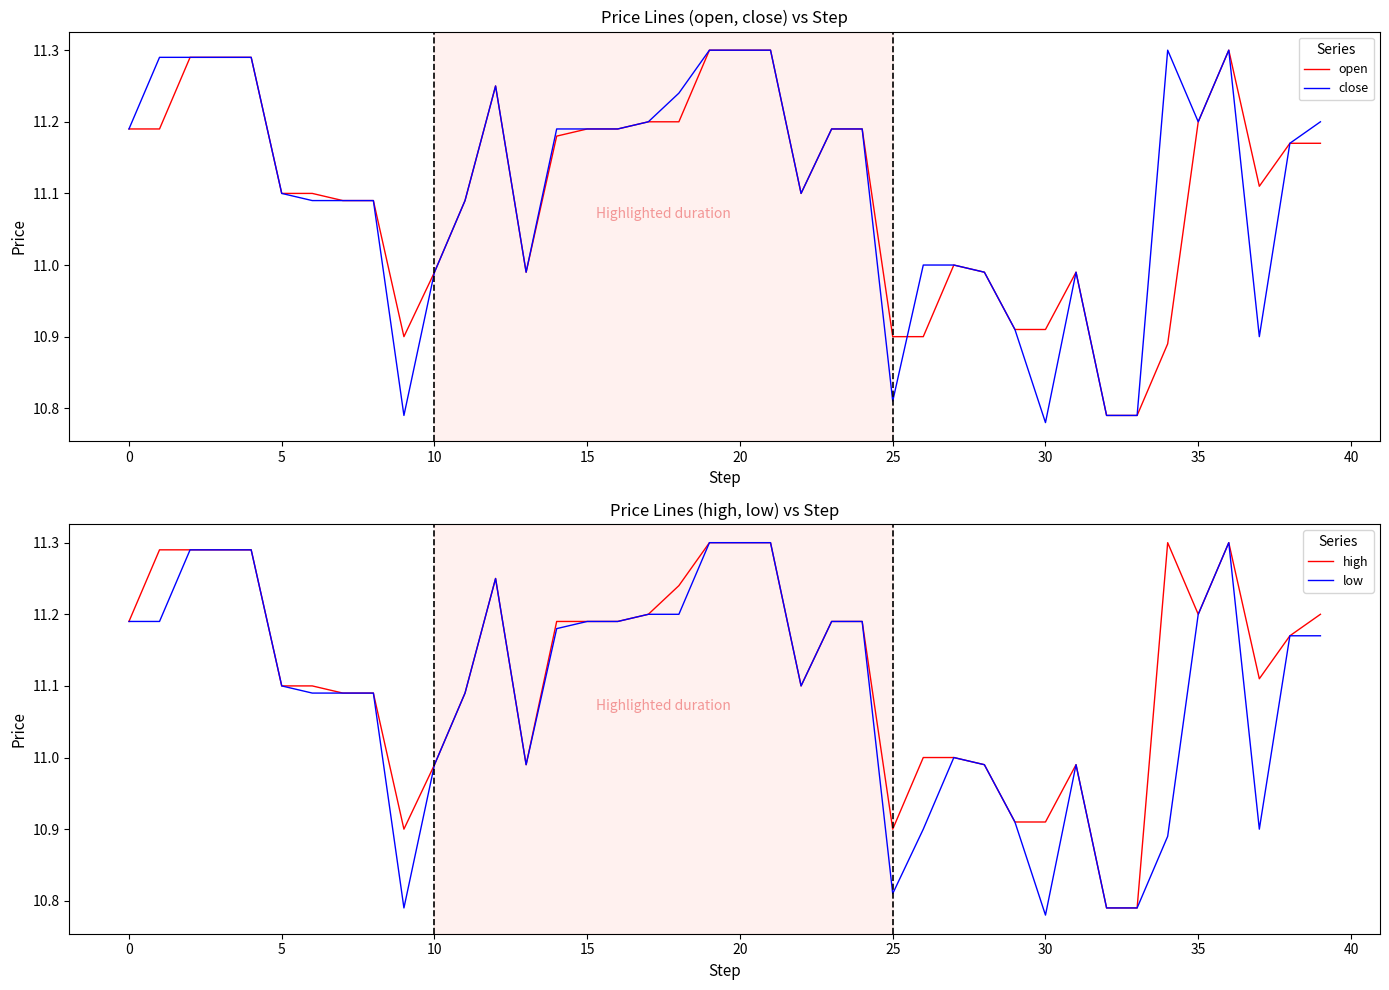

Where does the open series first go above 11?

0